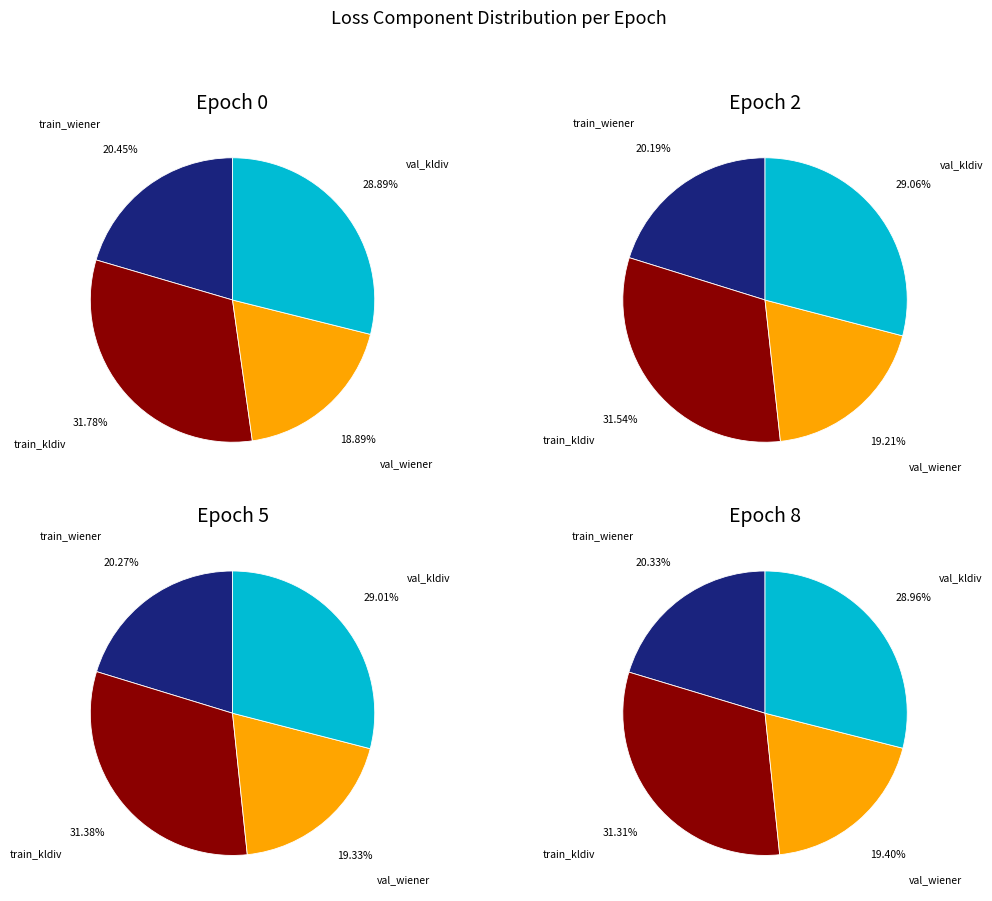

What is the spread (max minus min) of values at 3?

0.6